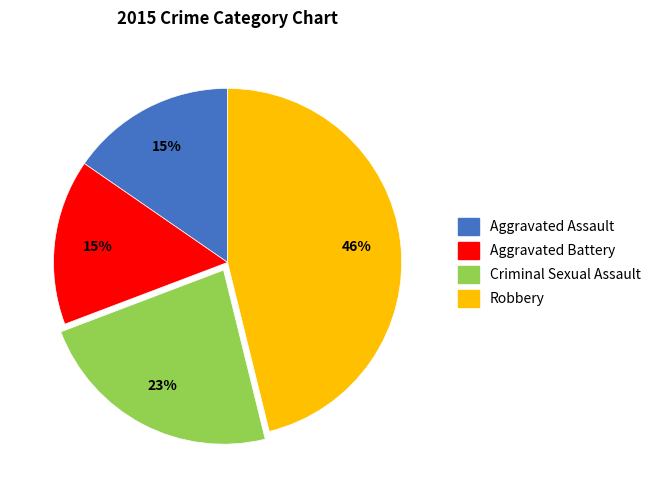

Combined, do Aggravated Assault and Aggravated Battery account for over 50%?

No